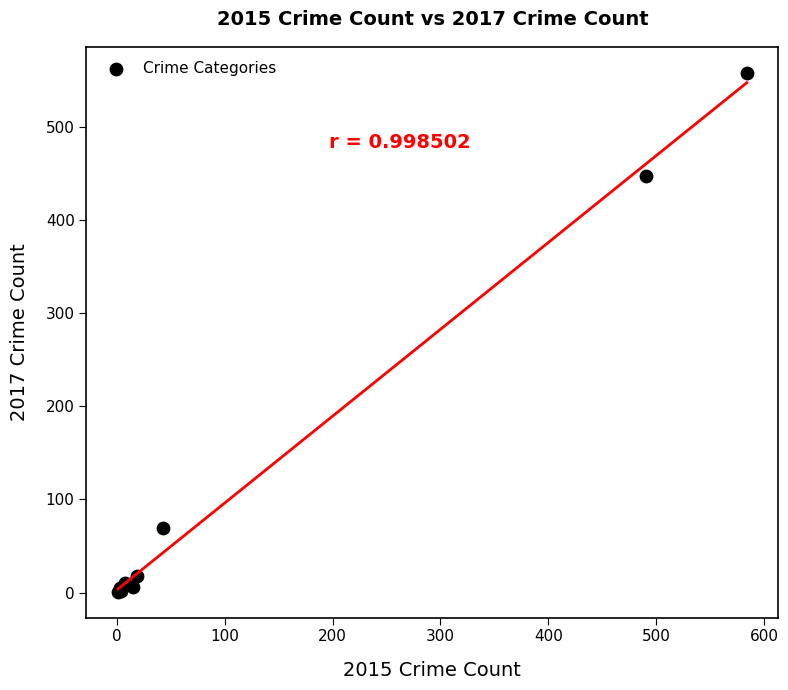

What Y value in the scatter plot is closest to 279?

447